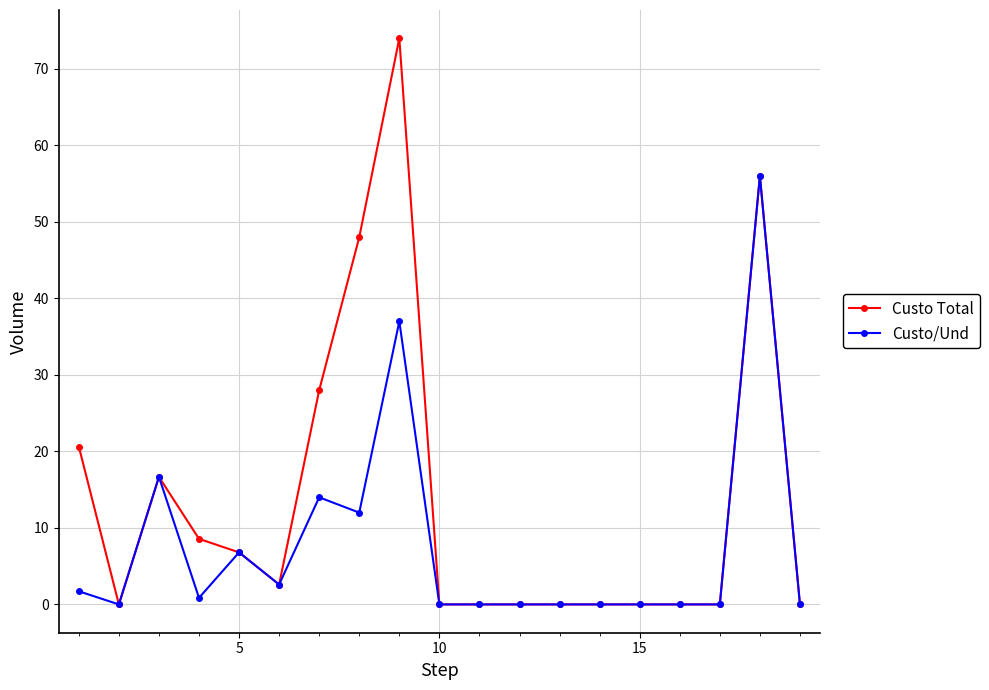

Rank the series by their maximum value, from lowest to highest.

Custo/Und, Custo Total